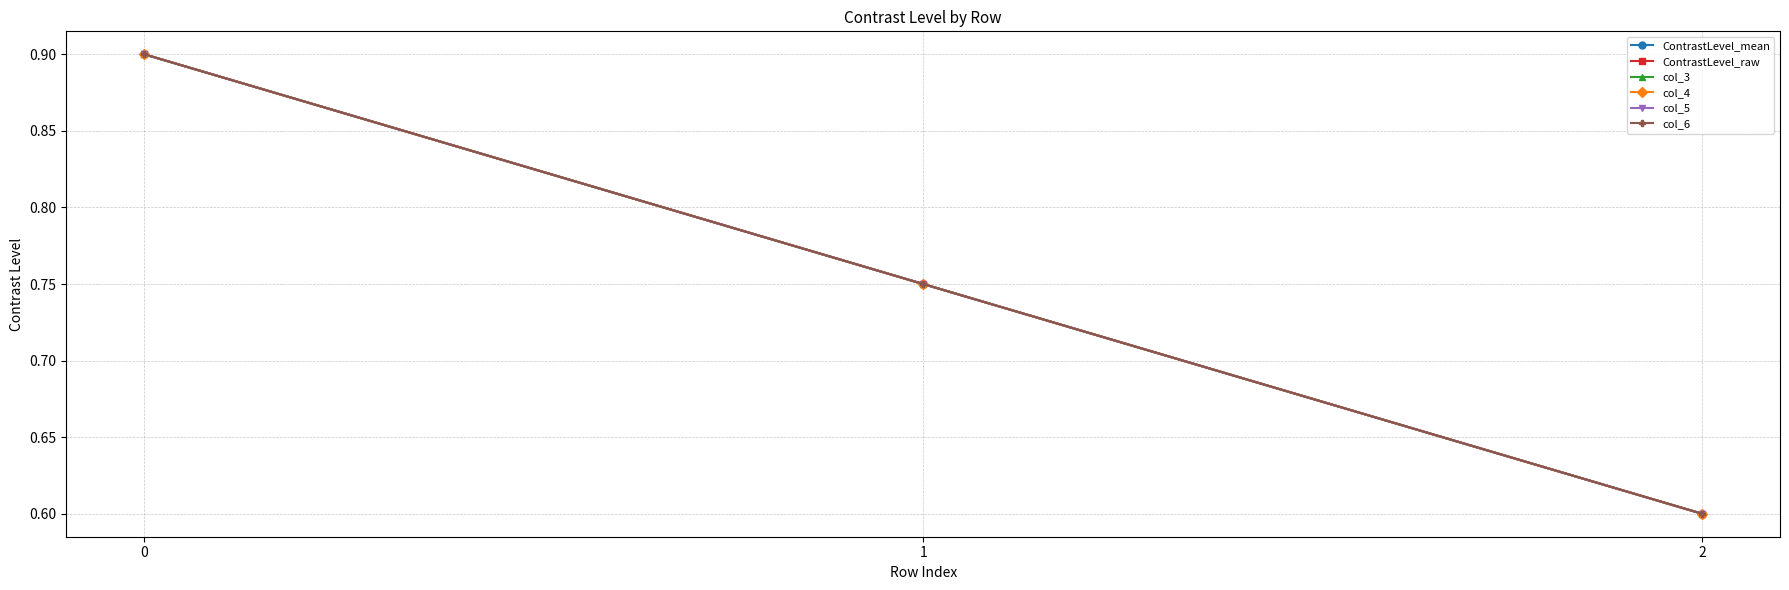

Rank the categories by ContrastLevel_raw value from highest to lowest.

0, 1, 2